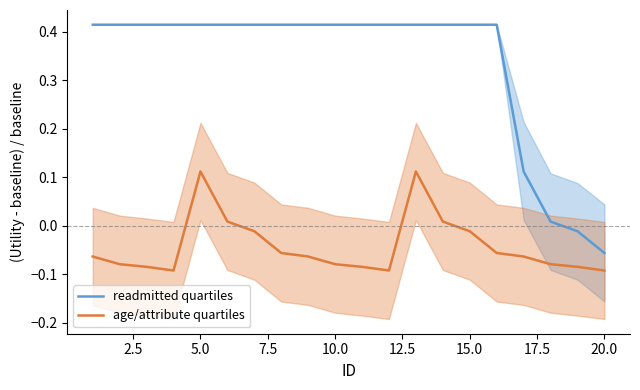

True or false: readmitted quartiles and age/attribute quartiles intersect in this chart.

False